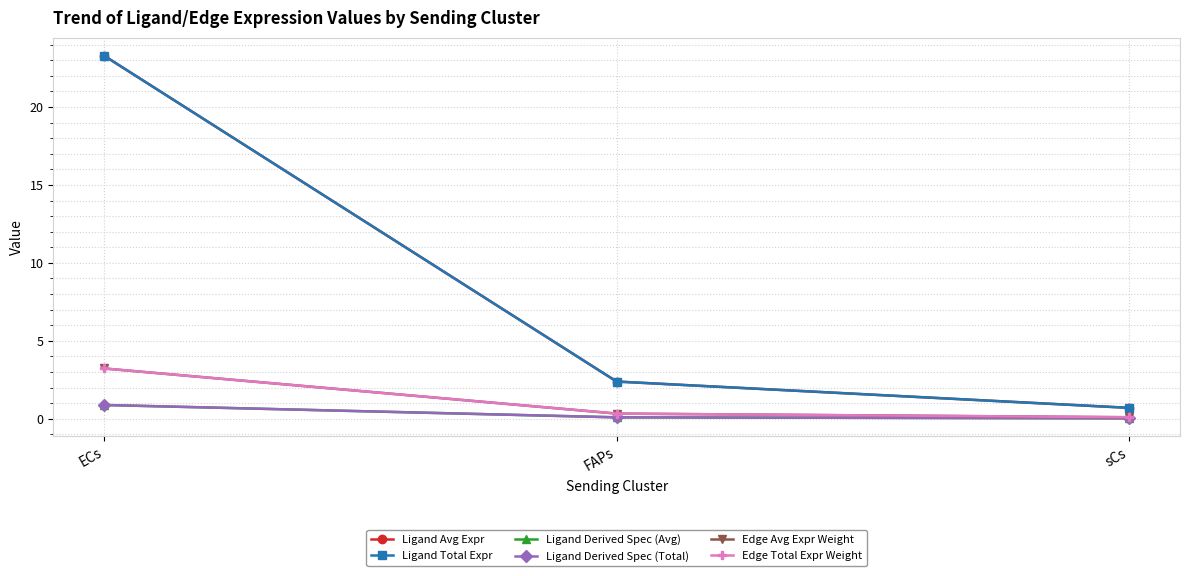

Does the chart have visible grid lines?

Yes